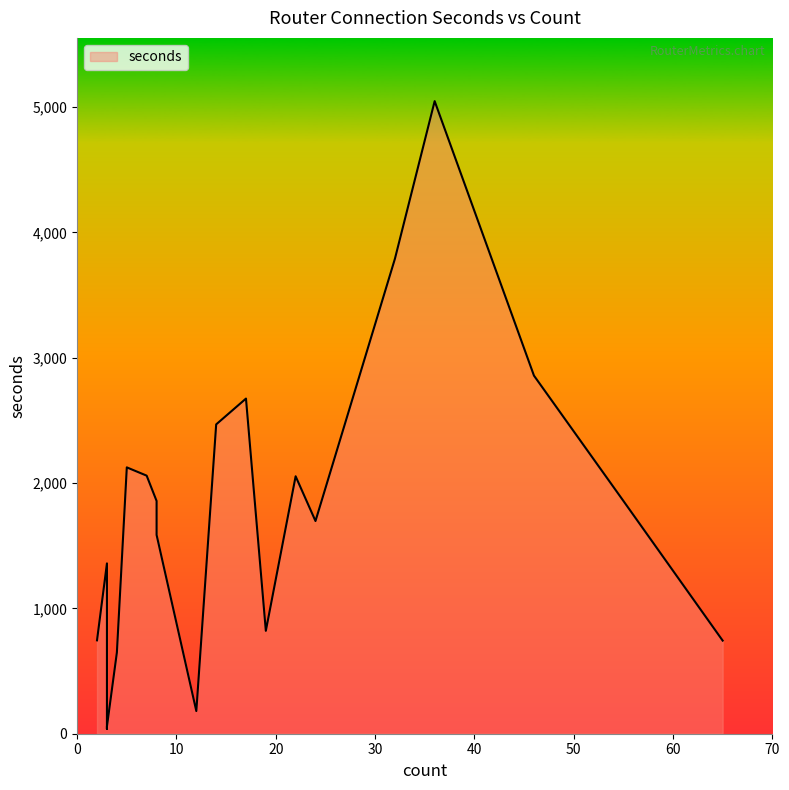

What is the difference between the maximum and minimum values?

5009